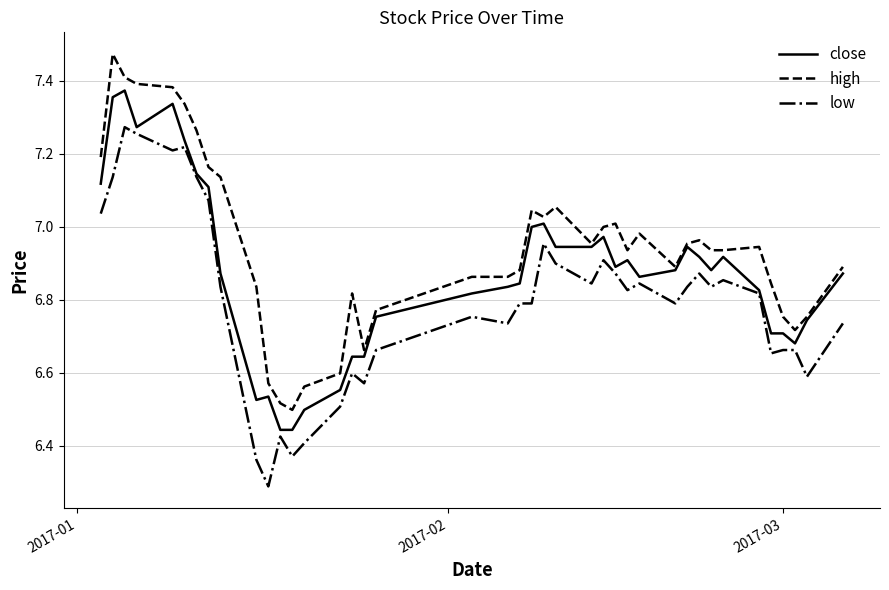

What is the smallest value displayed?

6.3